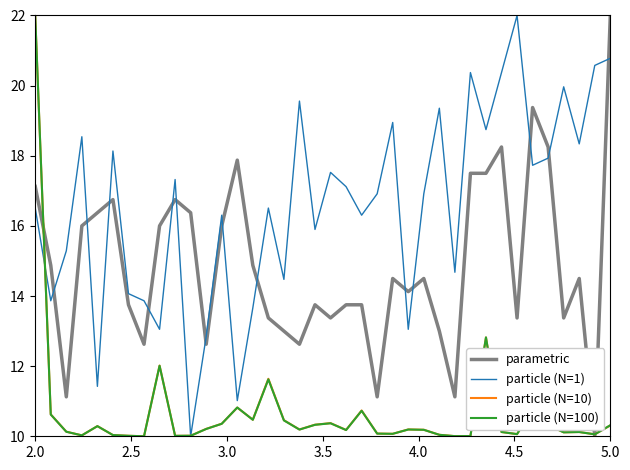

True or false: particle (N=1) and parametric intersect in this chart.

True